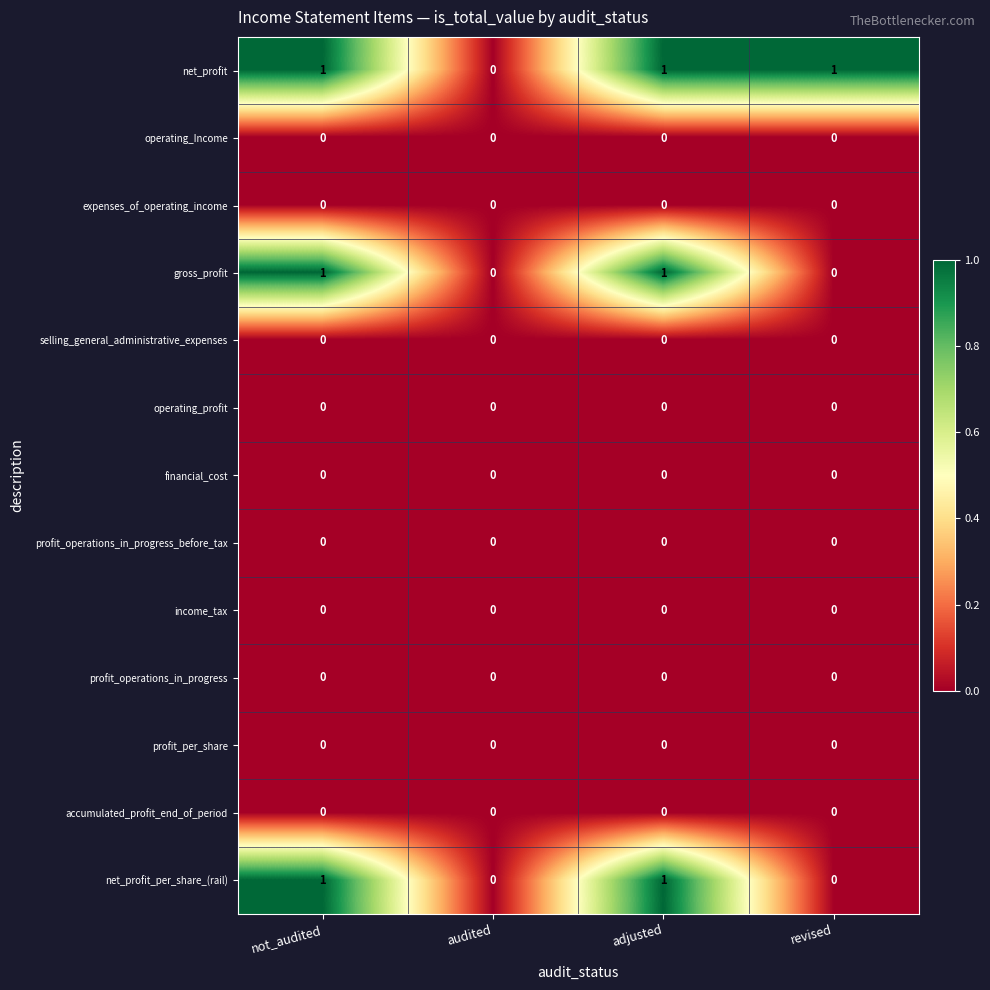

What is the total value across all series at adjusted?

3